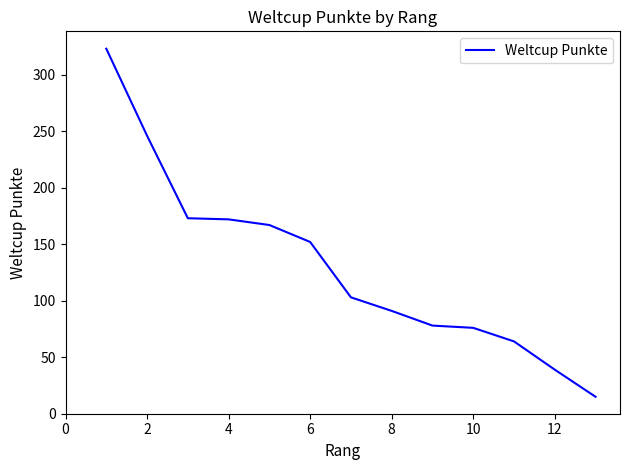

What is the difference between the maximum and minimum values?

308